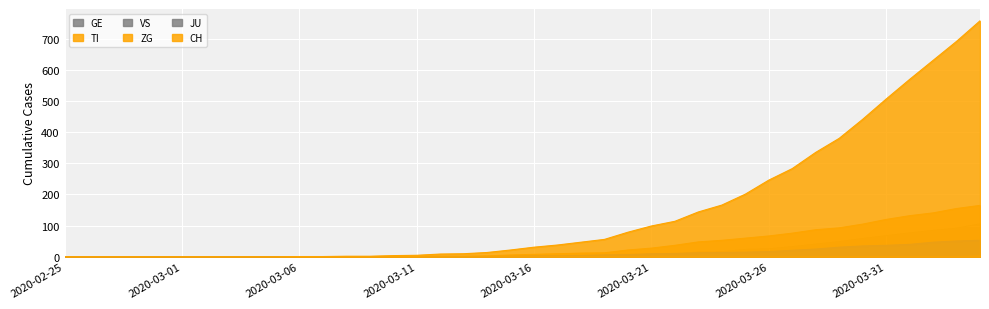

How many values in the GE series are below 4?

19